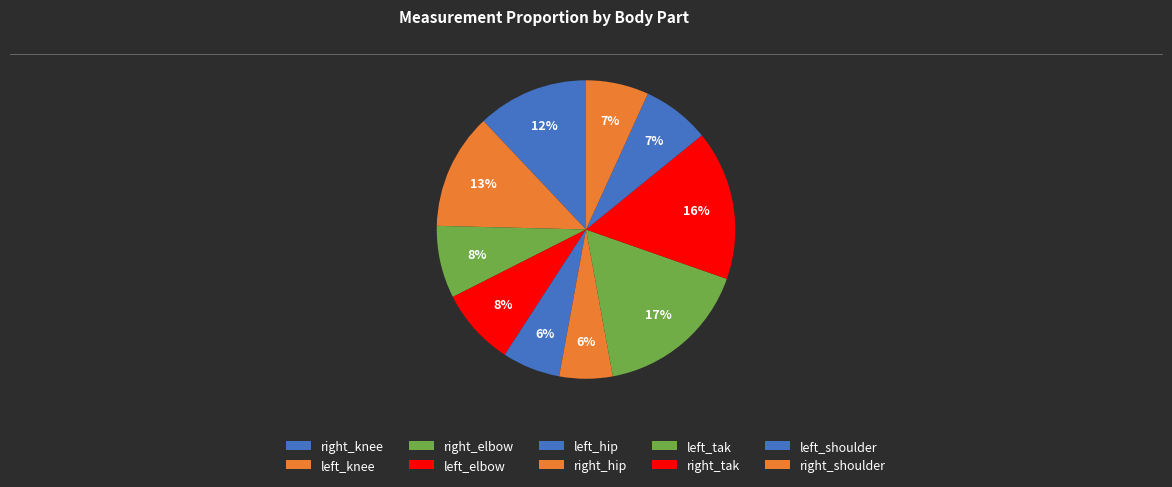

How many segments does this pie chart have?

10